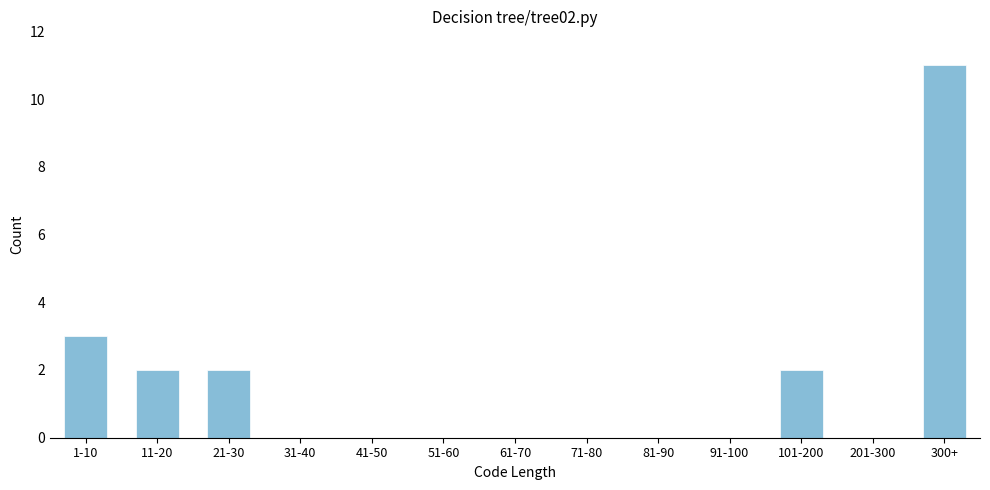

Reading left to right, what are all the values shown in this chart?

1-10=3	11-20=2	21-30=2	31-40=0	41-50=0	51-60=0	61-70=0	71-80=0	81-90=0	91-100=0	101-200=2	201-300=0	300+=11